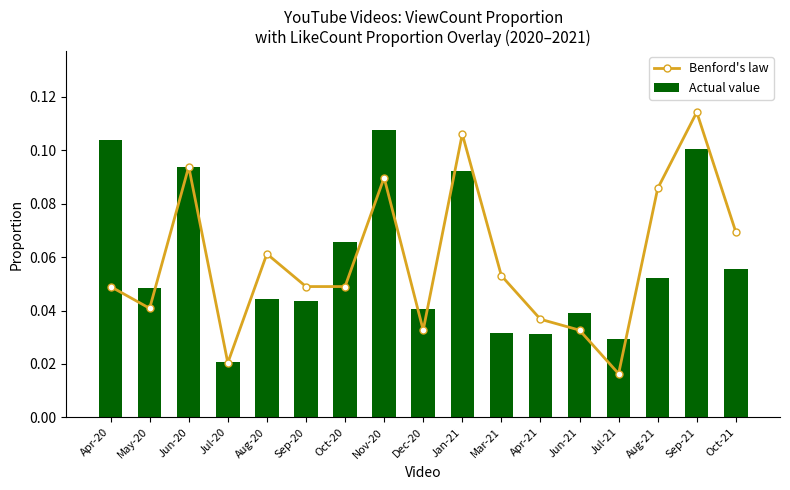

Where is Actual value nearest to the value 0?

Jul-20